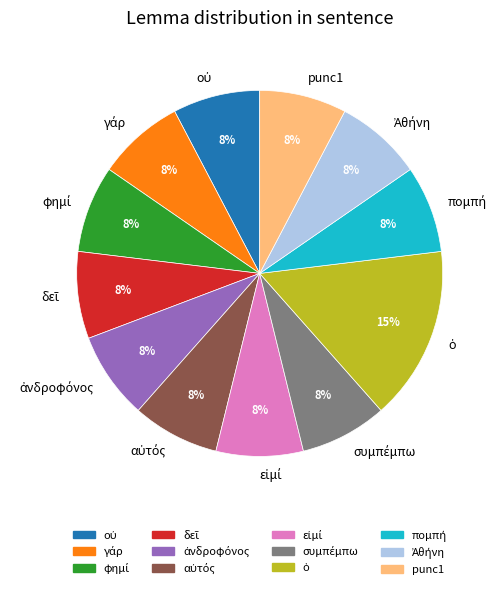

To the nearest percent, what percentage of the pie is punc1?

8%